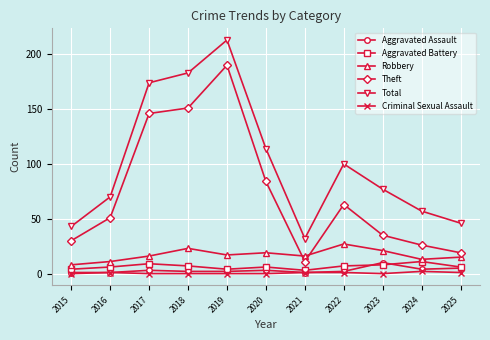

At which category does Theft reach its first local valley?

2021